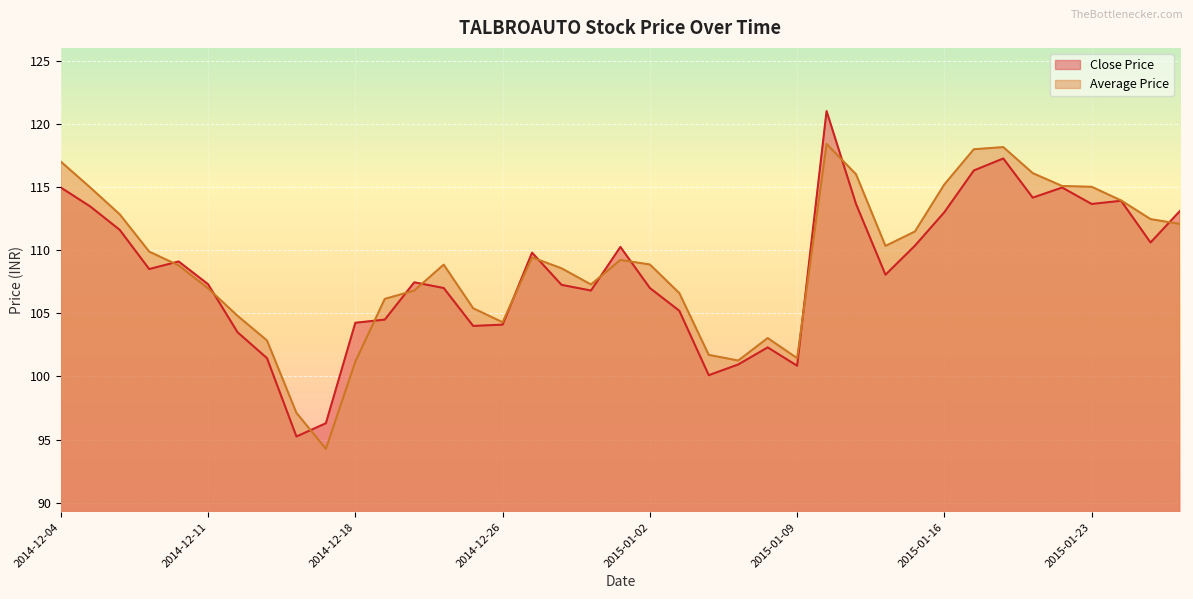

What are all the series names shown in the legend?

Close Price, Average Price